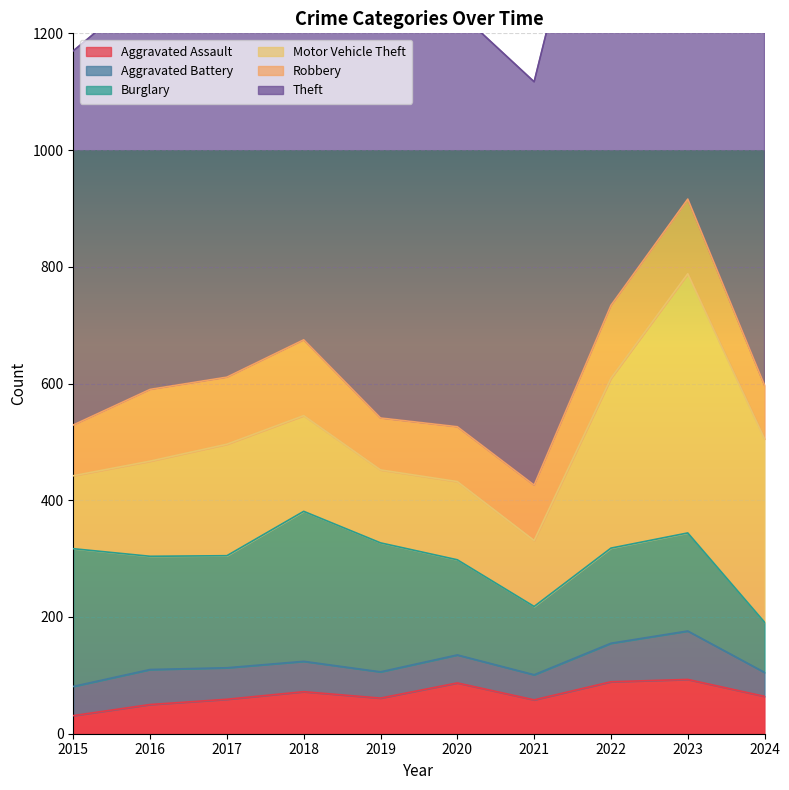

At which label is Robbery closest to 108?

2017